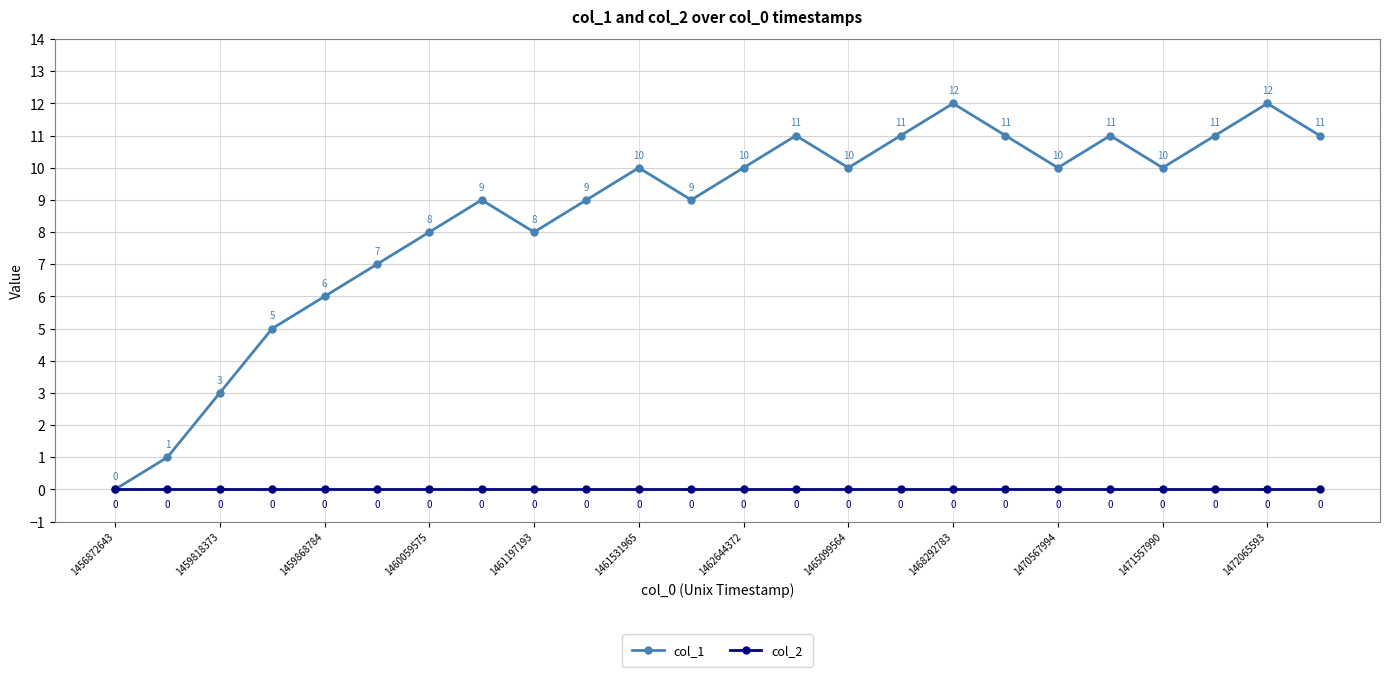

At how many categories does at least one series exceed 4?

21